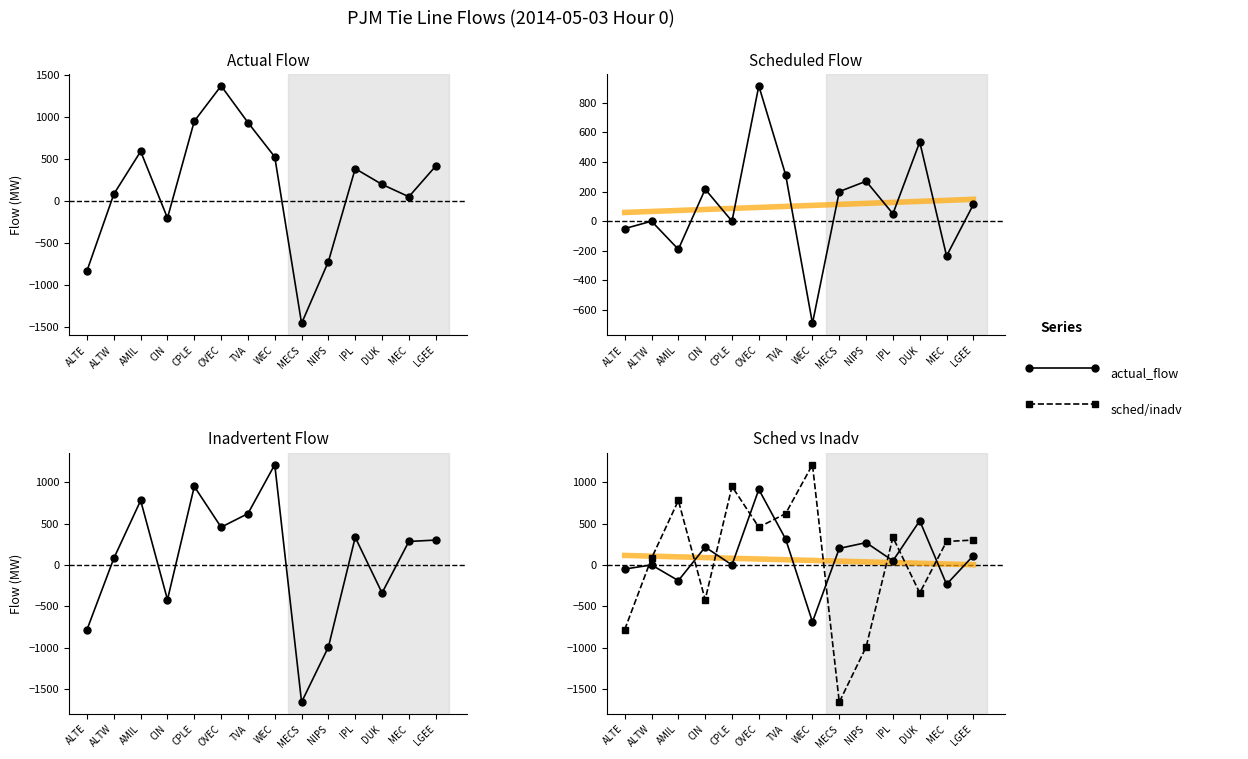

What is the label of the 2nd point from the right?

MEC